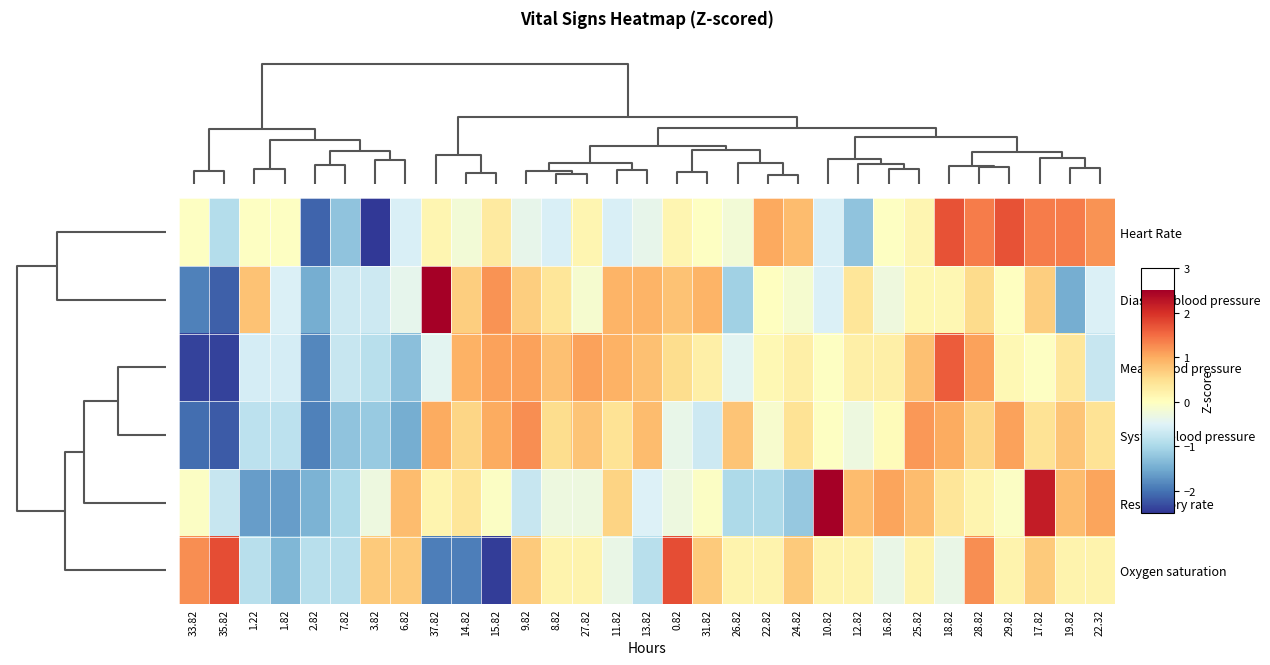

Reading right to left, extract all data points from this chart.

Heart Rate: 22.32=1.2	19.82=1.4	17.82=1.4	29.82=1.7	28.82=1.4	18.82=1.7	25.82=0.1	16.82=-0.0	12.82=-1.2	10.82=-0.6	24.82=0.8	22.82=1.0	26.82=-0.2	31.82=-0.0	0.82=0.1	13.82=-0.4	11.82=-0.6	27.82=0.1	8.82=-0.6	9.82=-0.4	15.82=0.3	14.82=-0.2	37.82=0.1	6.82=-0.6	3.82=-2.5	7.82=-1.2	2.82=-2.1	1.82=-0.0	1.22=-0.0	35.82=-0.9	33.82=-0.0
Diastolic blood pressure: 22.32=-0.5	19.82=-1.5	17.82=0.7	29.82=-0.0	28.82=0.5	18.82=0.1	25.82=0.1	16.82=-0.3	12.82=0.4	10.82=-0.5	24.82=-0.1	22.82=-0.0	26.82=-1.1	31.82=0.9	0.82=0.8	13.82=0.9	11.82=0.9	27.82=-0.1	8.82=0.4	9.82=0.7	15.82=1.2	14.82=0.7	37.82=2.8	6.82=-0.4	3.82=-0.7	7.82=-0.7	2.82=-1.5	1.82=-0.5	1.22=0.8	35.82=-2.2	33.82=-1.9
Mean blood pressure: 22.32=-0.7	19.82=0.4	17.82=-0.0	29.82=0.1	28.82=1.1	18.82=1.6	25.82=0.8	16.82=0.2	12.82=0.2	10.82=-0.0	24.82=0.2	22.82=0.1	26.82=-0.4	31.82=0.2	0.82=0.5	13.82=0.8	11.82=0.9	27.82=1.1	8.82=0.8	9.82=1.1	15.82=1.1	14.82=0.9	37.82=-0.4	6.82=-1.3	3.82=-0.9	7.82=-0.7	2.82=-1.8	1.82=-0.6	1.22=-0.6	35.82=-2.4	33.82=-2.4
Systolic blood pressure: 22.32=0.4	19.82=0.8	17.82=0.4	29.82=1.1	28.82=0.6	18.82=1.0	25.82=1.2	16.82=0.0	12.82=-0.3	10.82=-0.0	24.82=0.4	22.82=-0.1	26.82=0.8	31.82=-0.7	0.82=-0.4	13.82=0.8	11.82=0.4	27.82=0.8	8.82=0.5	9.82=1.2	15.82=1.0	14.82=0.6	37.82=1.0	6.82=-1.5	3.82=-1.2	7.82=-1.2	2.82=-1.9	1.82=-0.8	1.22=-0.8	35.82=-2.2	33.82=-2.0
Respiratory rate: 22.32=1.1	19.82=0.8	17.82=2.2	29.82=-0.1	28.82=0.2	18.82=0.4	25.82=0.8	16.82=1.1	12.82=0.8	10.82=2.7	24.82=-1.2	22.82=-1.0	26.82=-1.0	31.82=-0.1	0.82=-0.3	13.82=-0.5	11.82=0.6	27.82=-0.3	8.82=-0.3	9.82=-0.7	15.82=-0.1	14.82=0.4	37.82=0.2	6.82=0.8	3.82=-0.3	7.82=-1.0	2.82=-1.4	1.82=-1.6	1.22=-1.6	35.82=-0.7	33.82=-0.1
Oxygen saturation: 22.32=0.2	19.82=0.2	17.82=0.7	29.82=0.2	28.82=1.2	18.82=-0.3	25.82=0.2	16.82=-0.3	12.82=0.2	10.82=0.2	24.82=0.7	22.82=0.2	26.82=0.2	31.82=0.7	0.82=1.8	13.82=-0.9	11.82=-0.3	27.82=0.2	8.82=0.2	9.82=0.7	15.82=-2.4	14.82=-1.9	37.82=-1.9	6.82=0.7	3.82=0.7	7.82=-0.9	2.82=-0.9	1.82=-1.4	1.22=-0.9	35.82=1.8	33.82=1.2